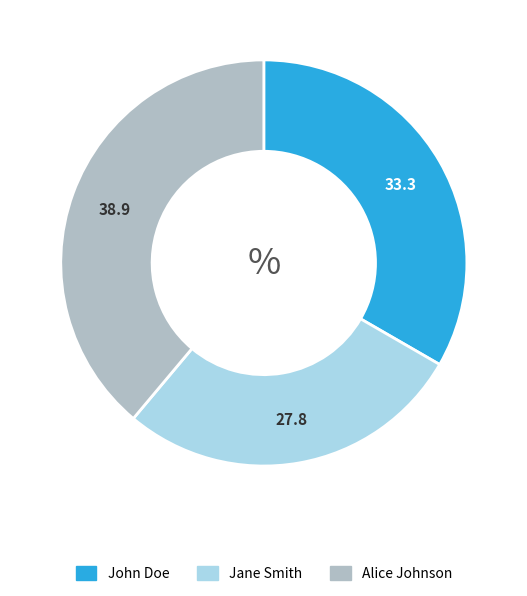

Which slice is the smallest?

Jane Smith